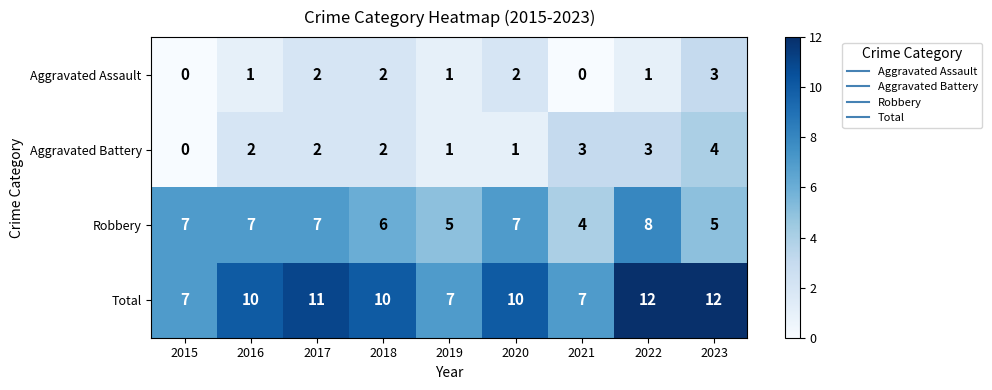

Between 2020 and 2023, which series saw the biggest shift?

Aggravated Battery